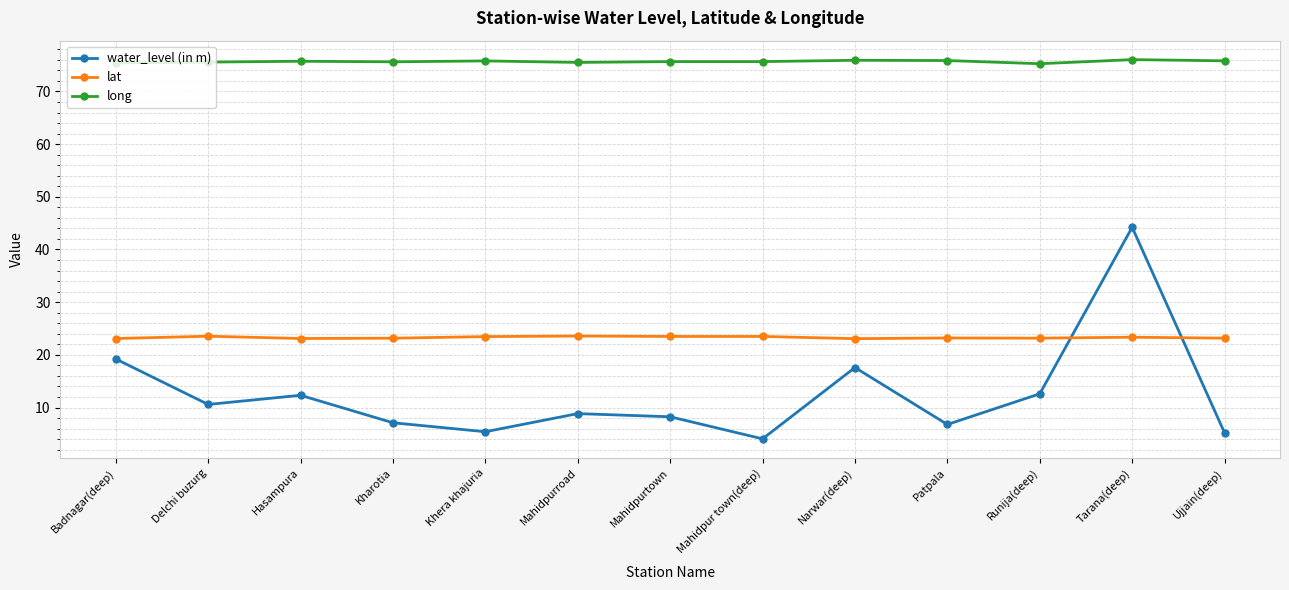

How many categories are shown in the chart?

13